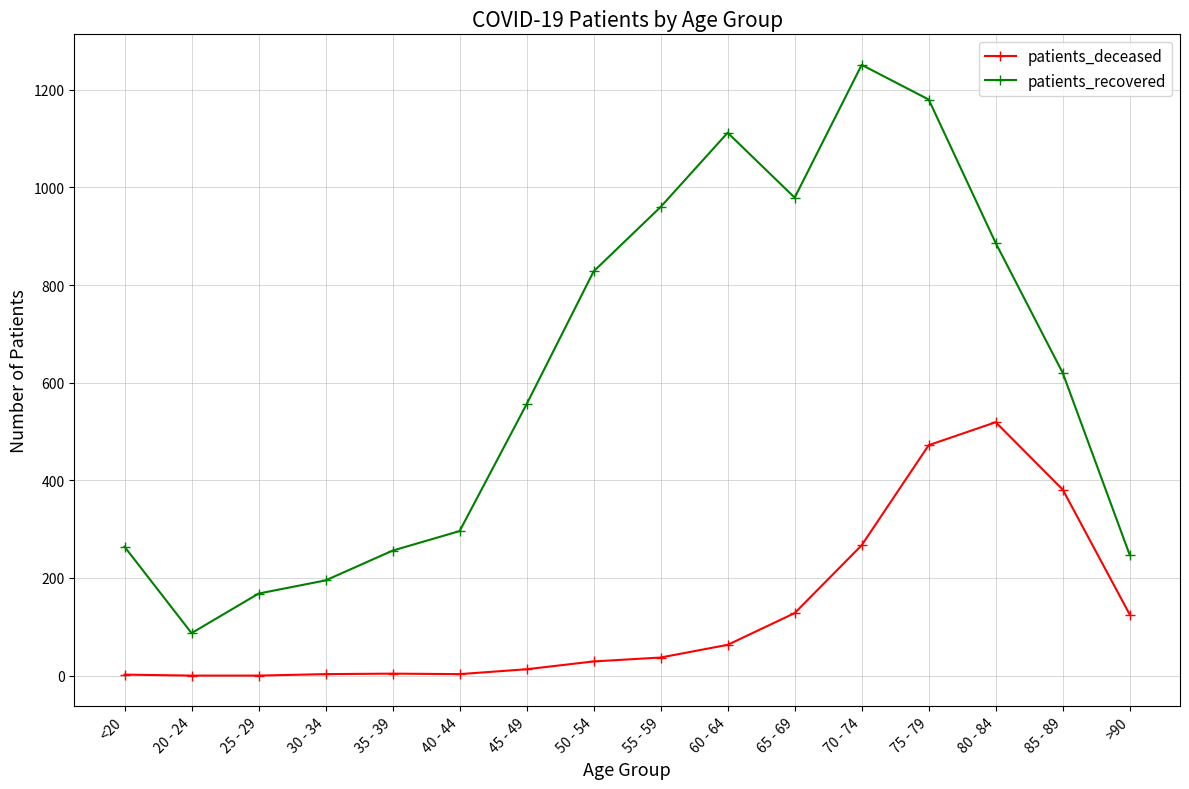

Is it true that patients_recovered equals 1180 at 75 - 79?

True